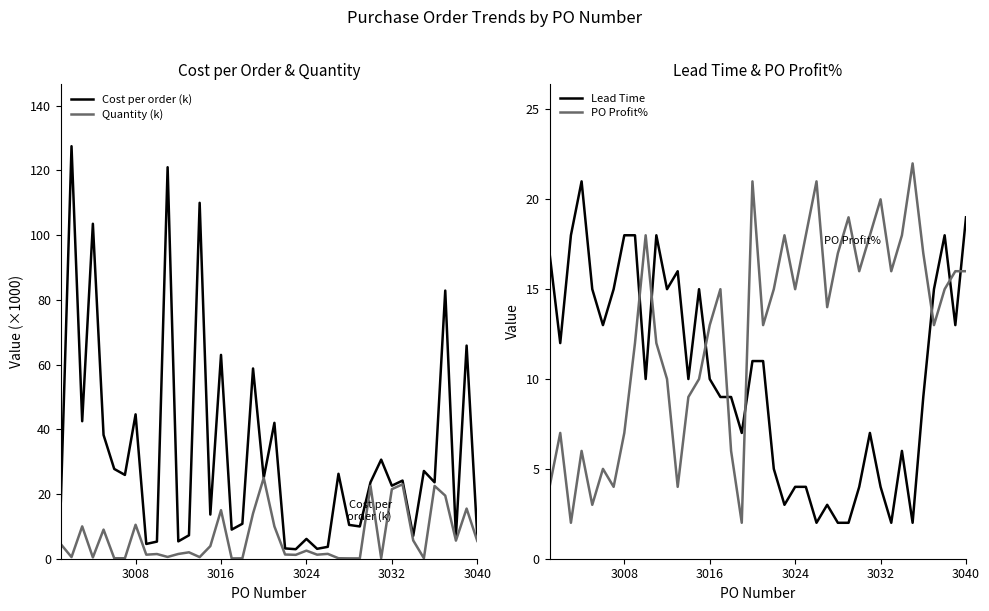

True or false: PO Profit% and Lead Time cross at least once.

True